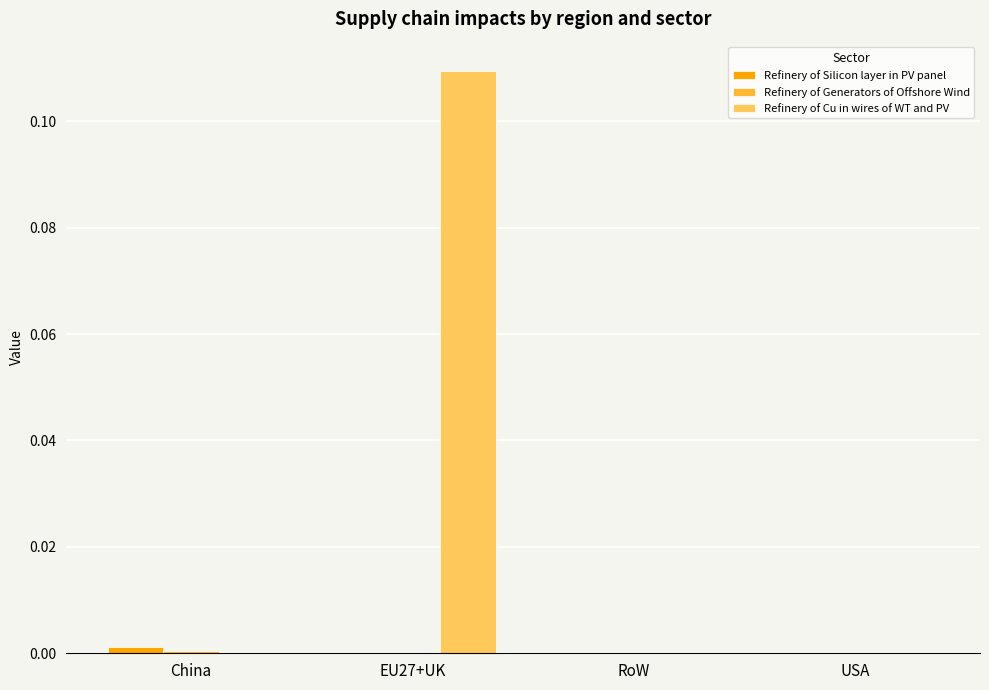

The value of Refinery of Cu in wires of WT and PV at China is 0.1. True or false?

False